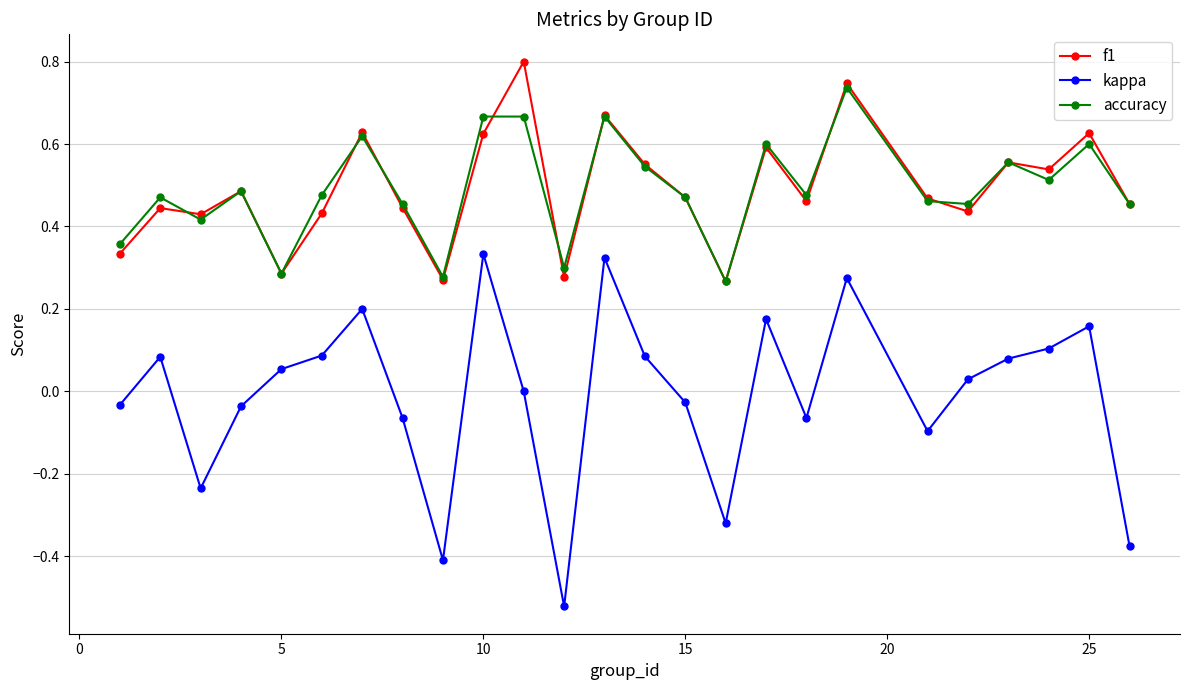

List the series in order of their peak value, lowest first.

kappa, accuracy, f1